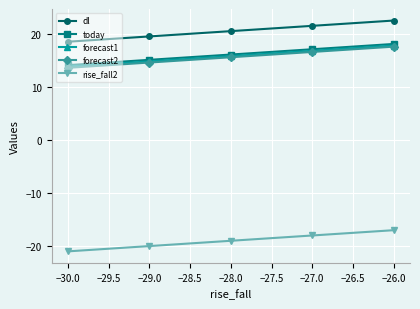

Reading right to left, list all the values displayed in this chart.

dl: 22.6	21.6	20.6	19.6	18.6
today: 18.2	17.2	16.2	15.2	14.2
forecast1: 17.9	16.9	15.9	14.9	13.9
forecast2: 17.7	16.7	15.7	14.7	13.7
rise_fall2: -17.0	-18.0	-19.0	-20.0	-21.0